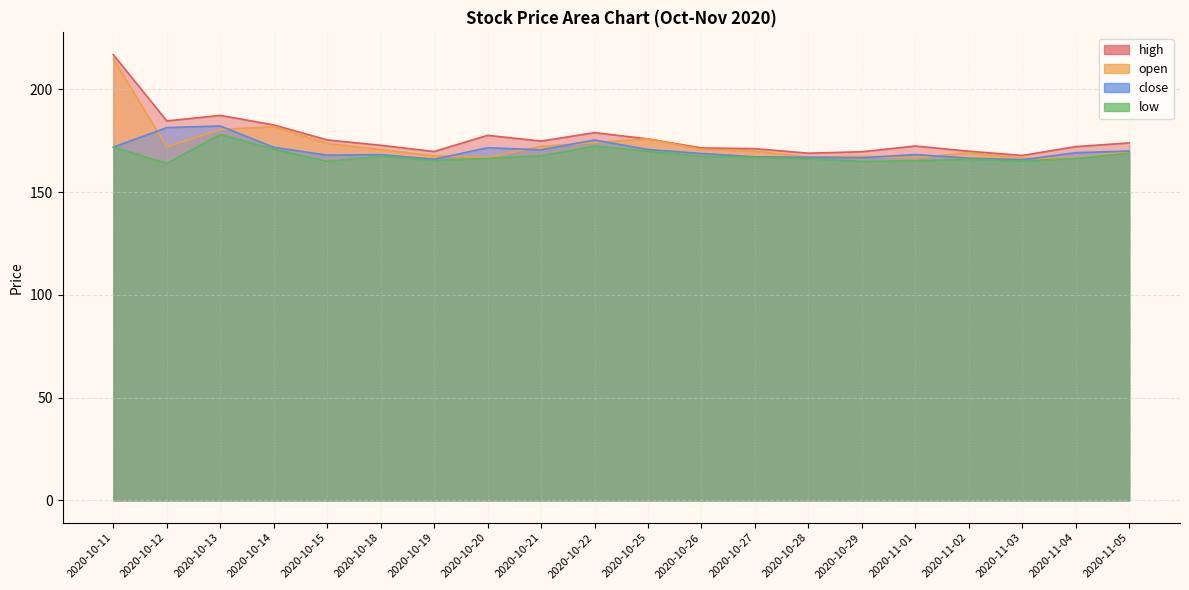

Rank the series by their maximum value, from highest to lowest.

high, open, close, low